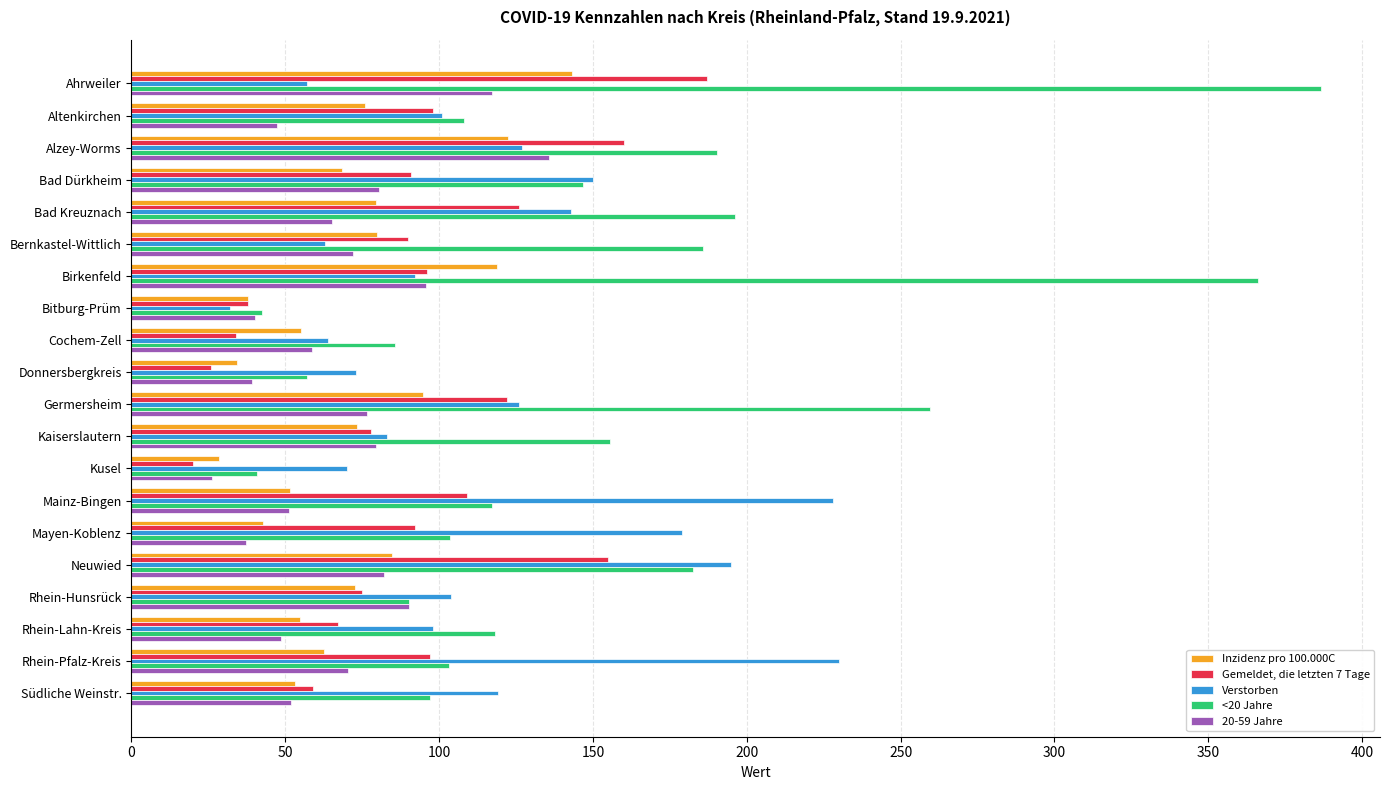

Is it true that Gemeldet, die letzten 7 Tage equals 78.0 at Kaiserslautern?

True